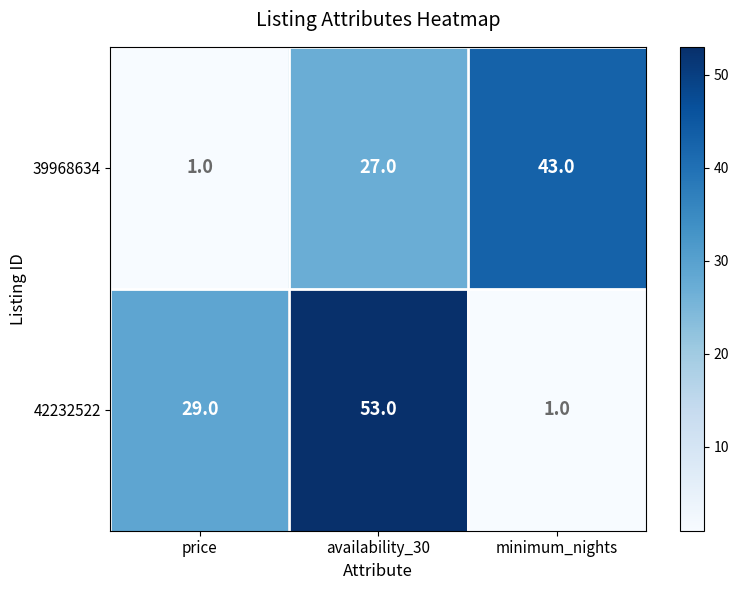

Count the number of data series in this chart.

2